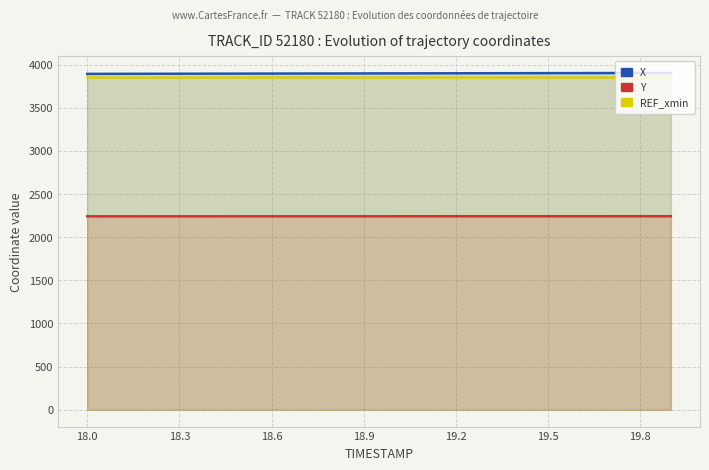

What is the sum of all REF_xmin values?

77229.7